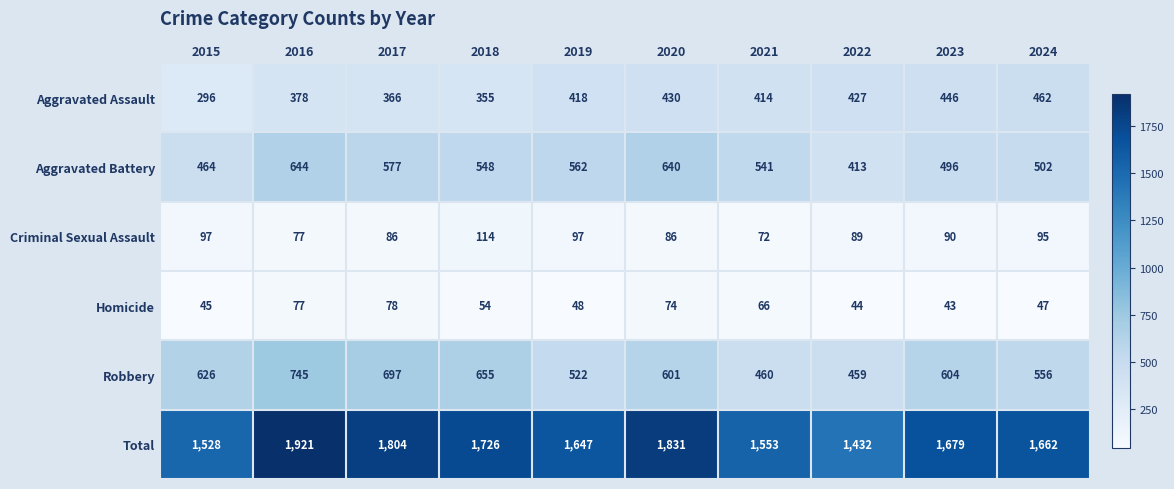

The value of Aggravated Assault at 2024 is 462. True or false?

True